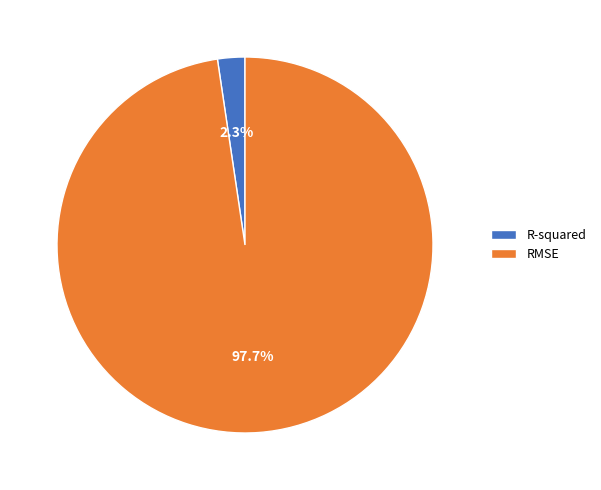

To the nearest percent, what is the difference between the RMSE and R-squared slice percentages?

95%